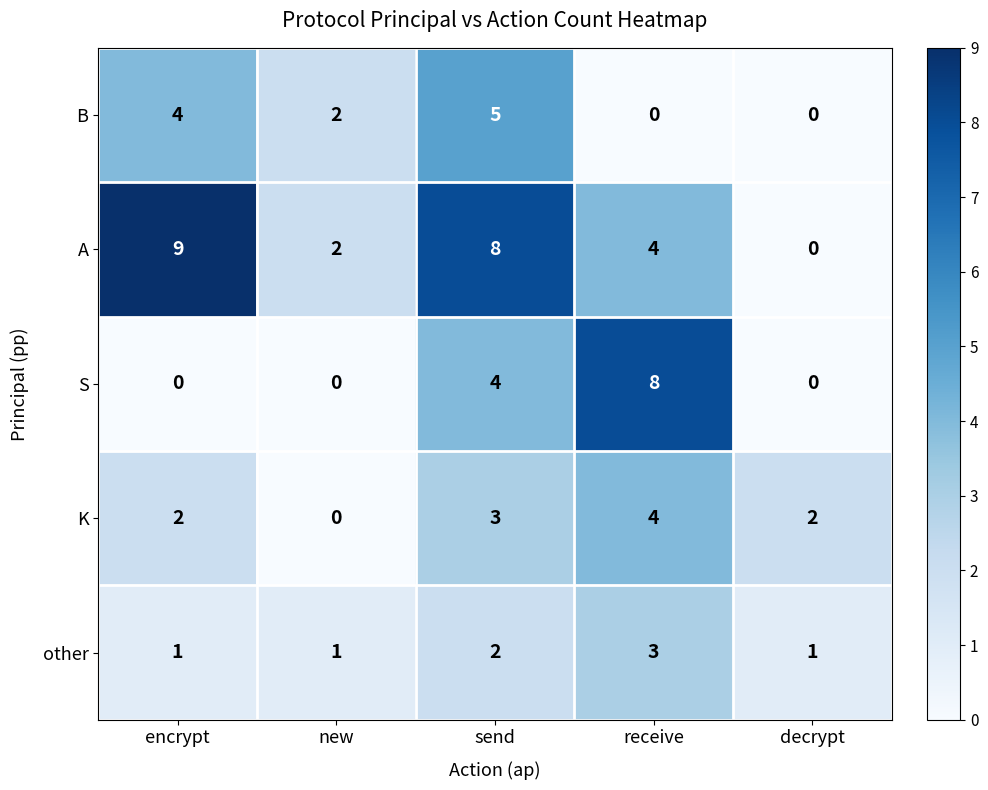

Which series changed the most between encrypt and receive?

S